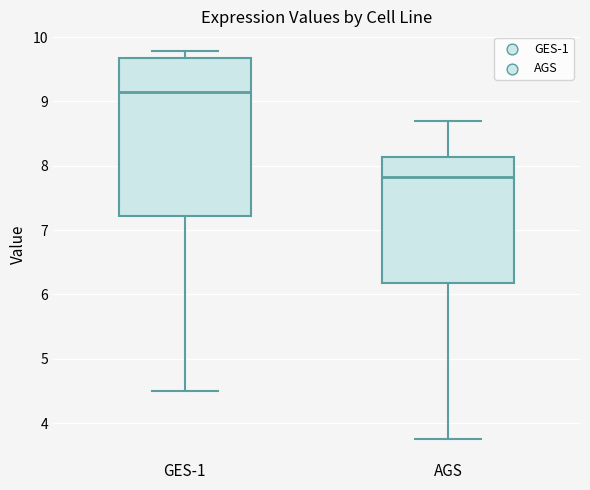

Comparing the boxes themselves (not the whiskers), which one is the tallest?

GES-1